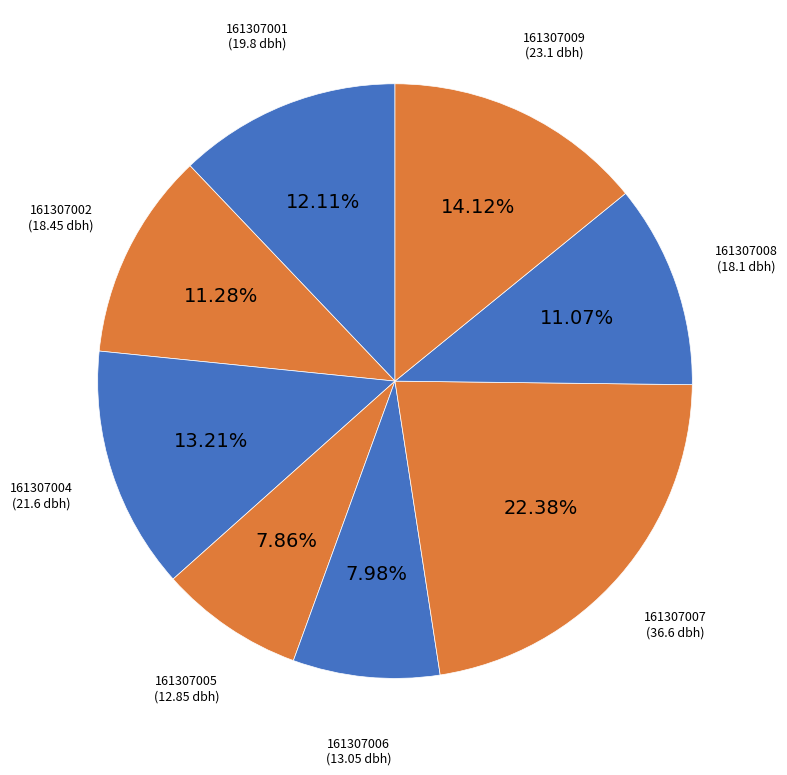

How many slices are in this pie chart?

8